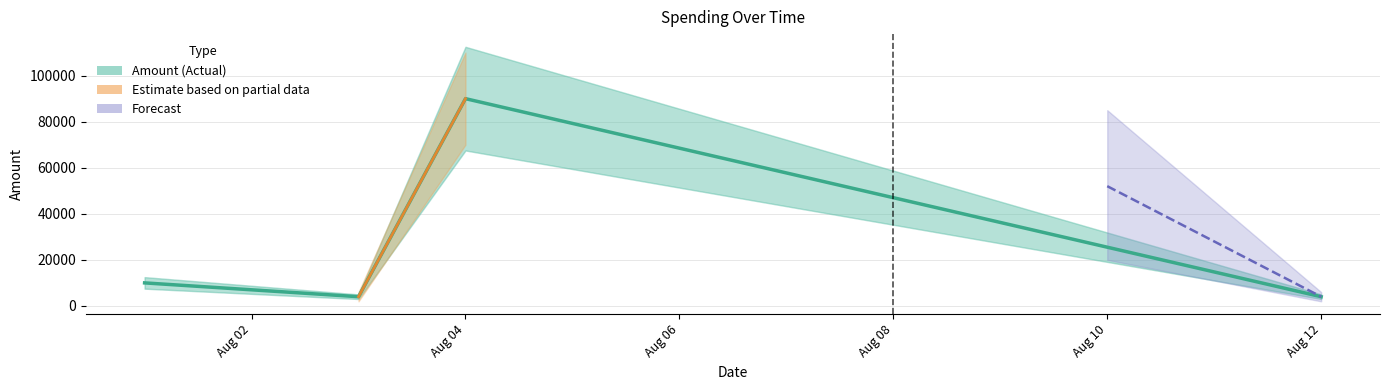

What is the value of the 3rd point from the left?

90000